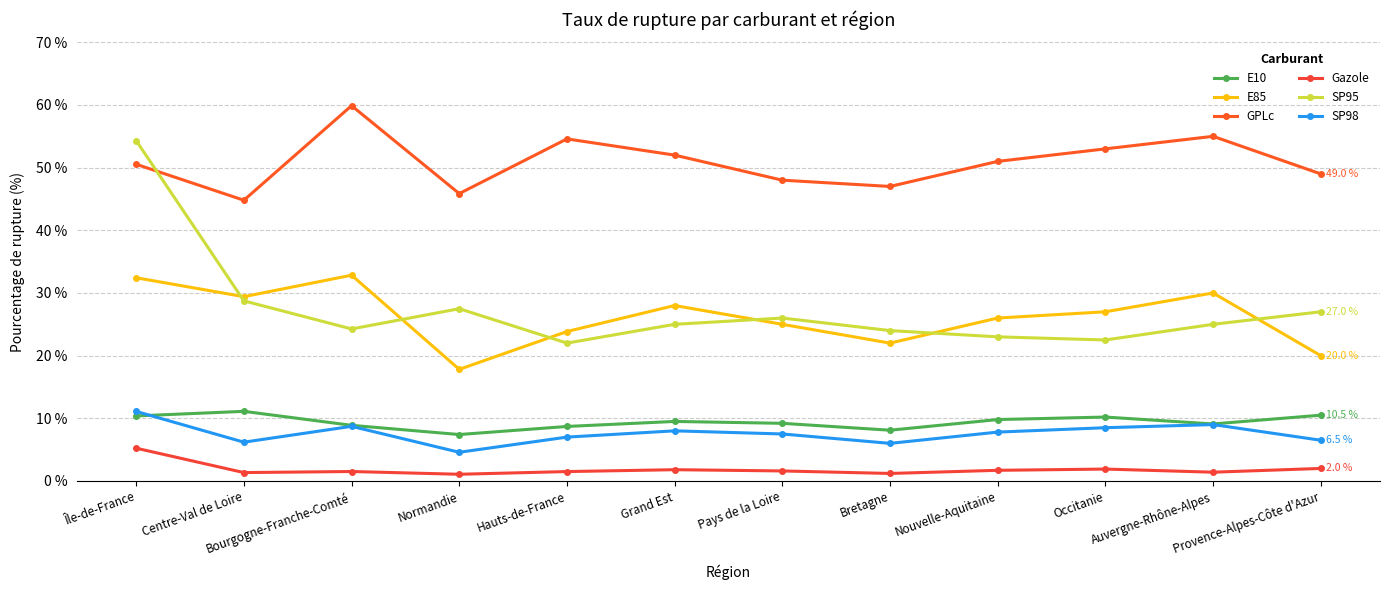

Reading left to right, what are all the values shown in this chart?

E10: 10.4	11.1	8.9	7.4	8.7	9.5	9.2	8.1	9.8	10.2	9.1	10.5
E85: 32.4	29.4	32.8	17.8	23.9	28.0	25.0	22.0	26.0	27.0	30.0	20.0
GPLc: 50.5	44.8	59.9	45.9	54.6	52.0	48.0	47.0	51.0	53.0	55.0	49.0
Gazole: 5.2	1.3	1.5	1.1	1.5	1.8	1.6	1.2	1.7	1.9	1.4	2.0
SP95: 54.3	28.7	24.3	27.5	22.0	25.0	26.0	24.0	23.0	22.5	25.0	27.0
SP98: 11.1	6.2	8.7	4.6	7.0	8.0	7.5	6.0	7.8	8.5	9.0	6.5